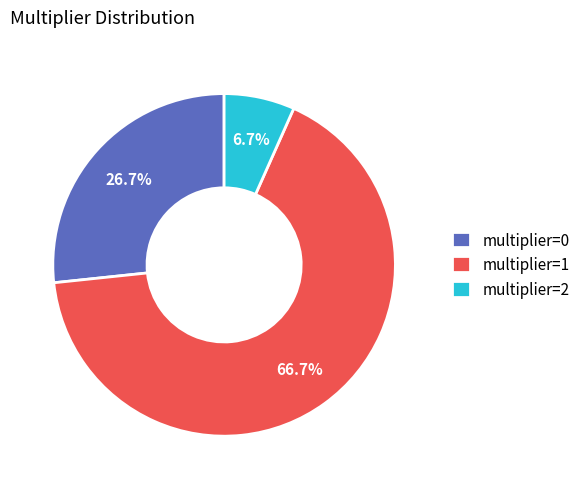

What is the total percentage of multiplier=0 and multiplier=1?

93.3%